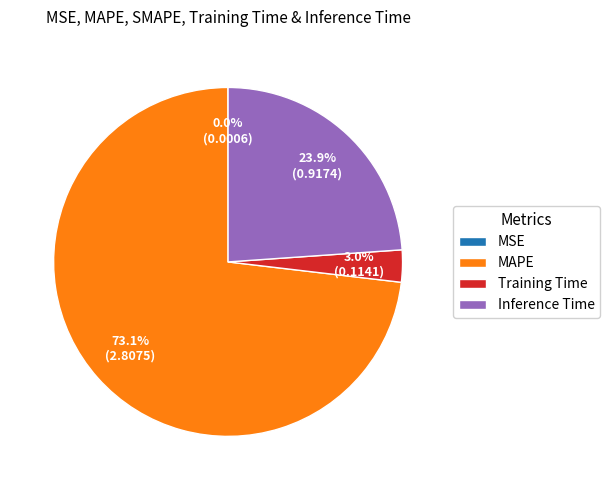

True or false: MAPE accounts for 73% of the total.

True